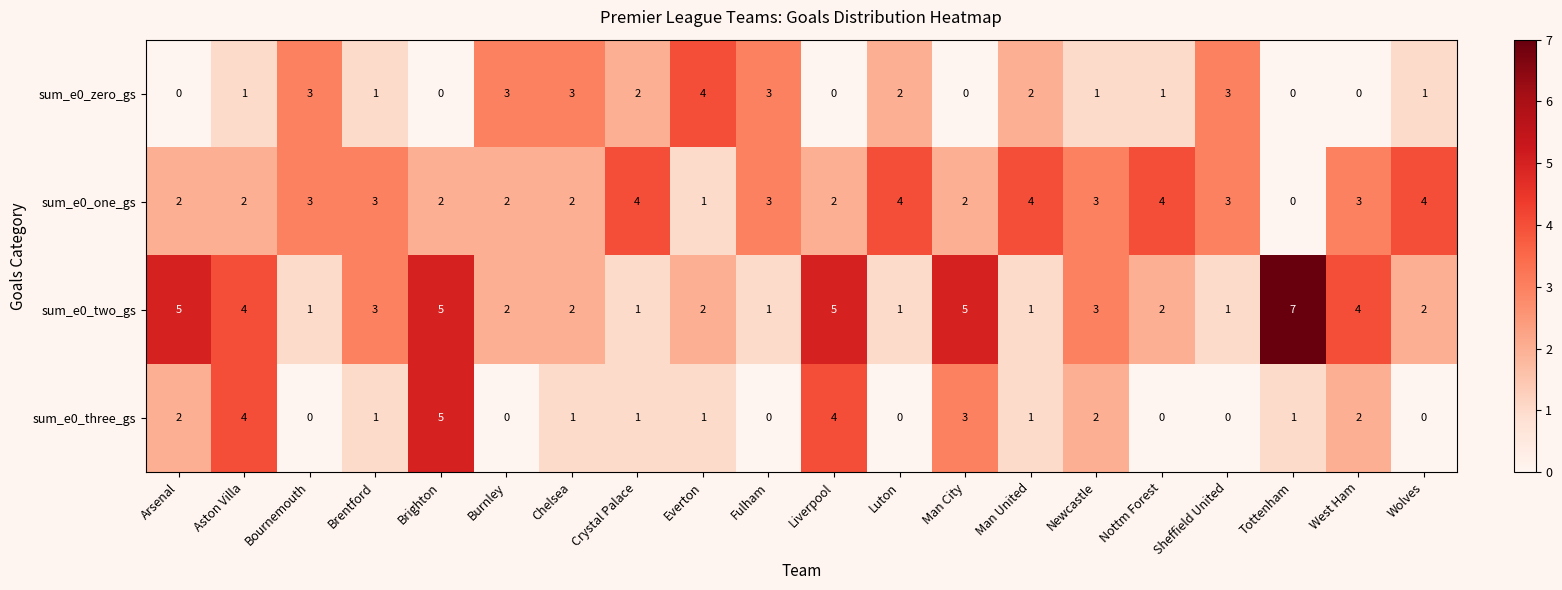

What is the spread (max minus min) of values at Nottm Forest?

4